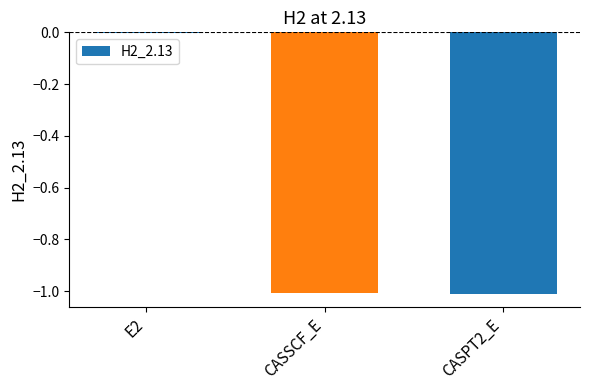

True or false: the data shows -1.0 at CASPT2_E.

True